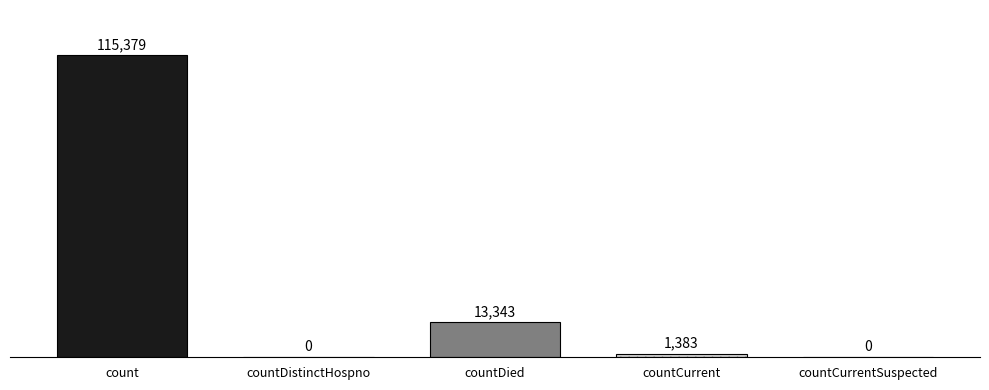

What is the ratio of the value at countCurrent to the value at countDied?

0.1